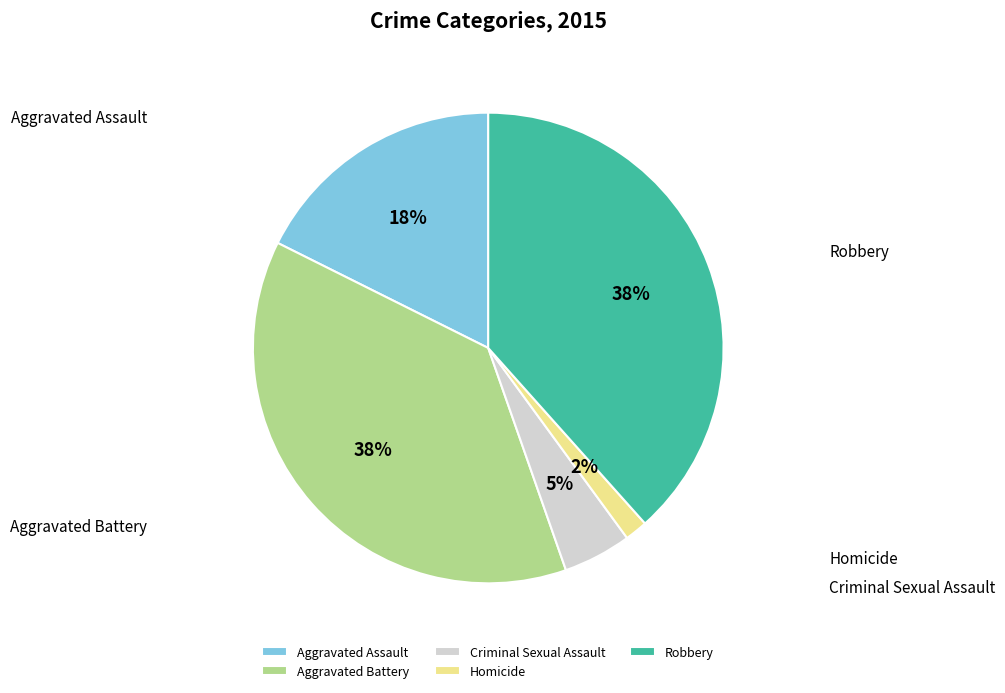

To the nearest percent, what is the difference between the largest and smallest slice percentages?

37%